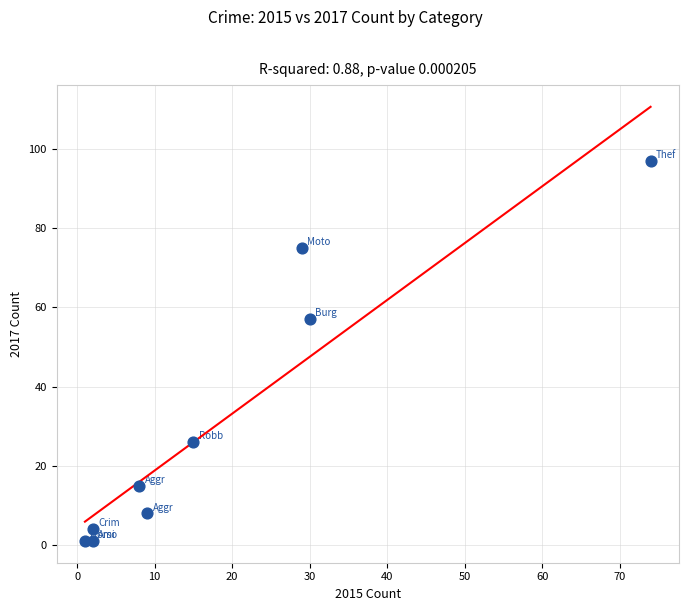

What is the average Y value?

32